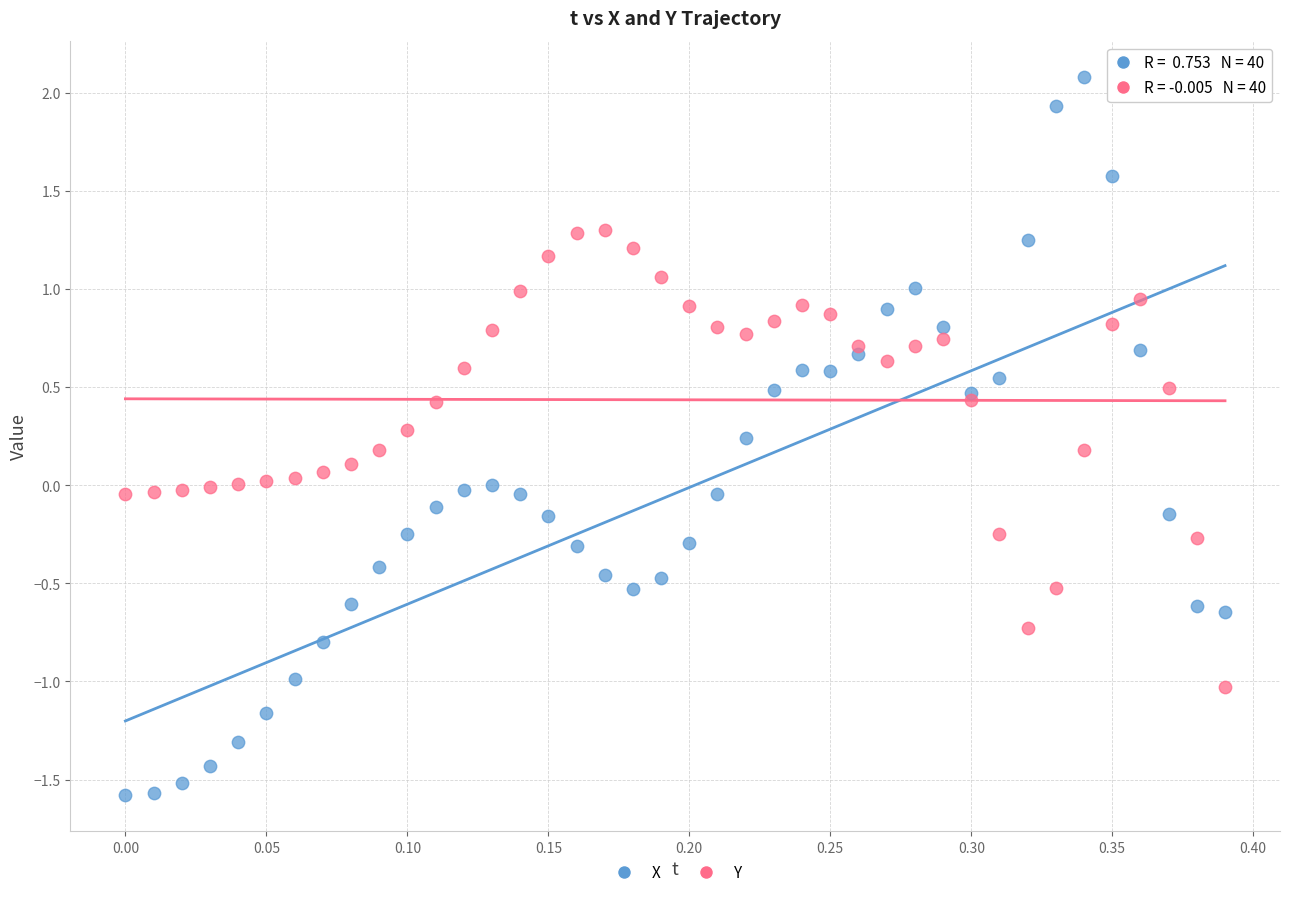

Which series has the widest spread of Y values?

X